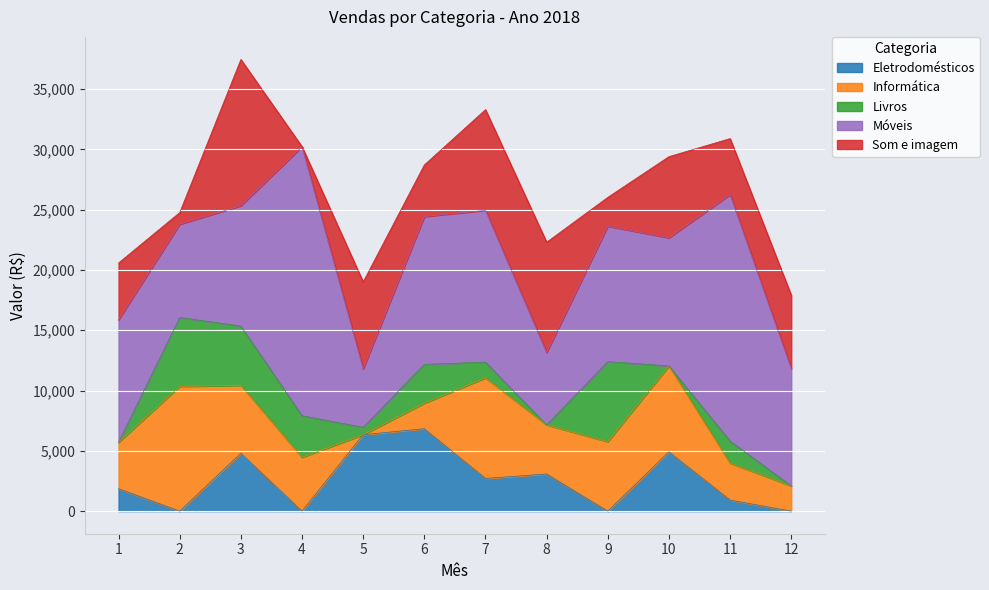

Rank the series by their maximum value, from highest to lowest.

Móveis, Som e imagem, Informática, Eletrodomésticos, Livros